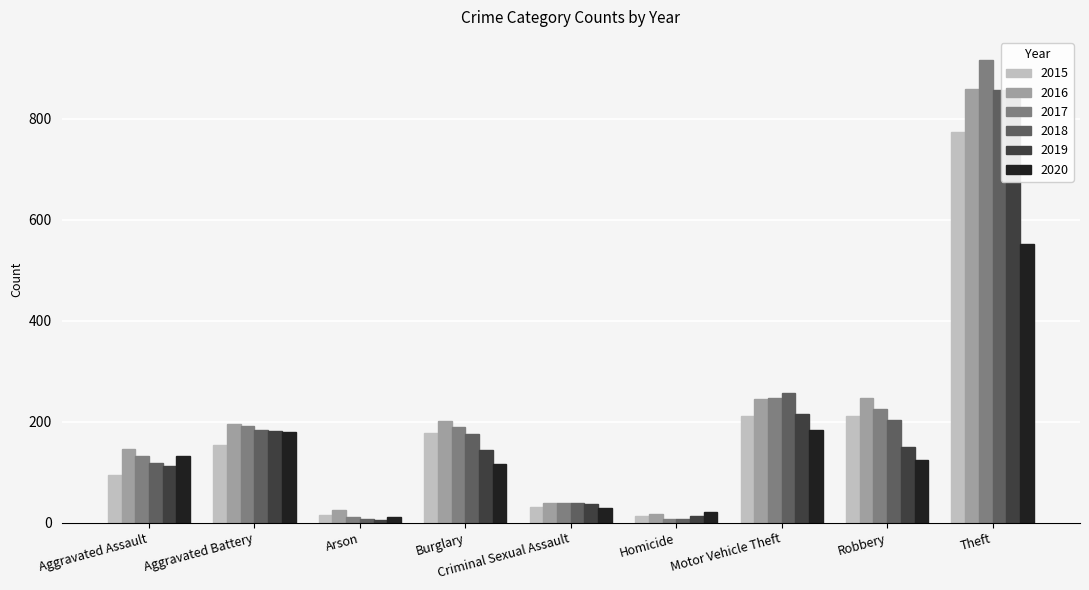

What is the sum of all 2019 values?

1702